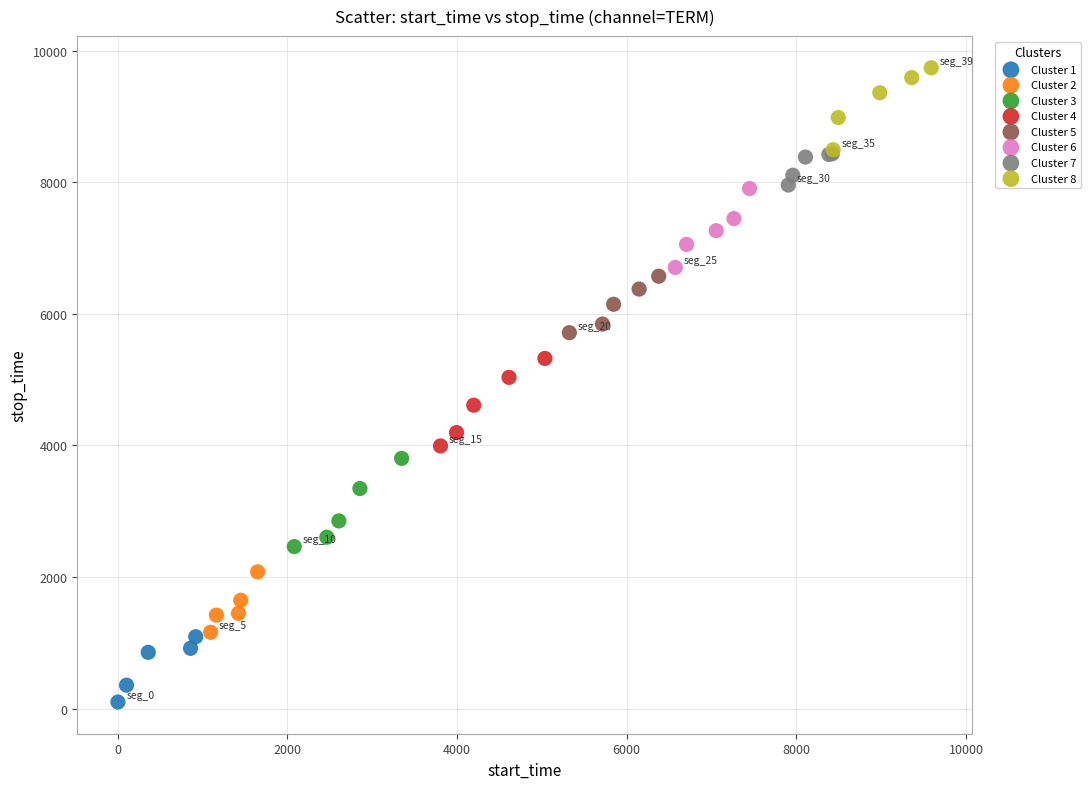

Which series reaches the minimum Y coordinate?

Cluster 1